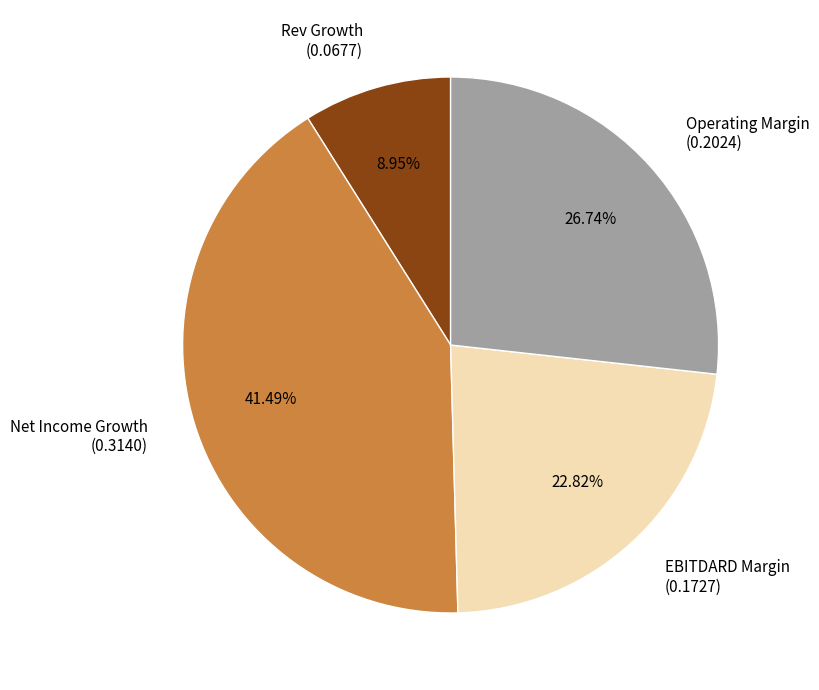

Between Rev Growth (0.0677) and Operating Margin (0.2024), which is larger?

Operating Margin (0.2024)